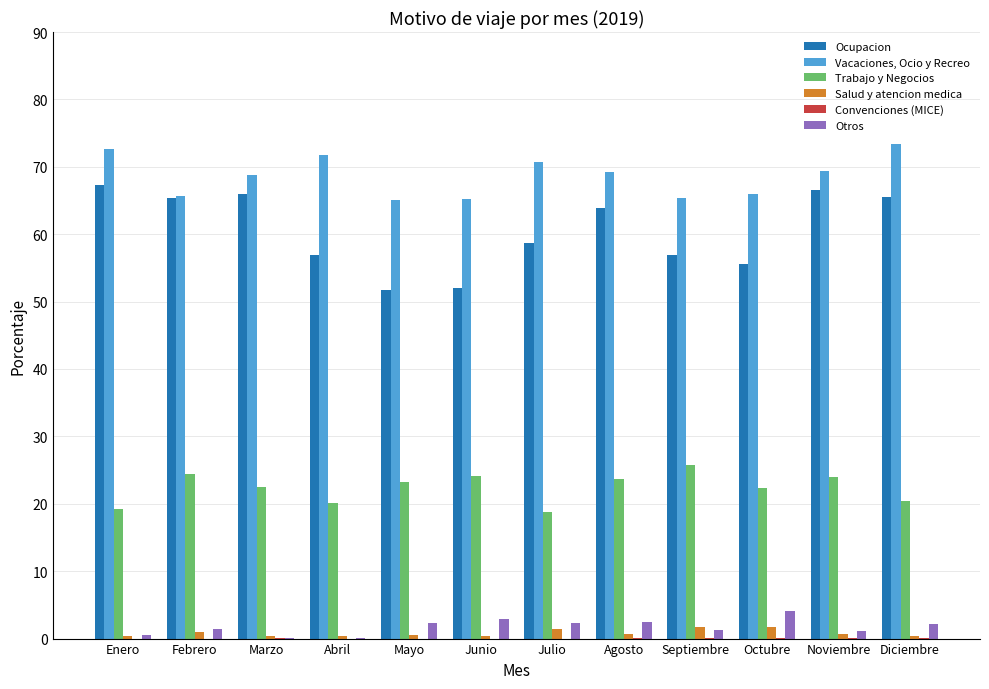

Between Mayo and Julio, which series saw the biggest shift?

Ocupacion